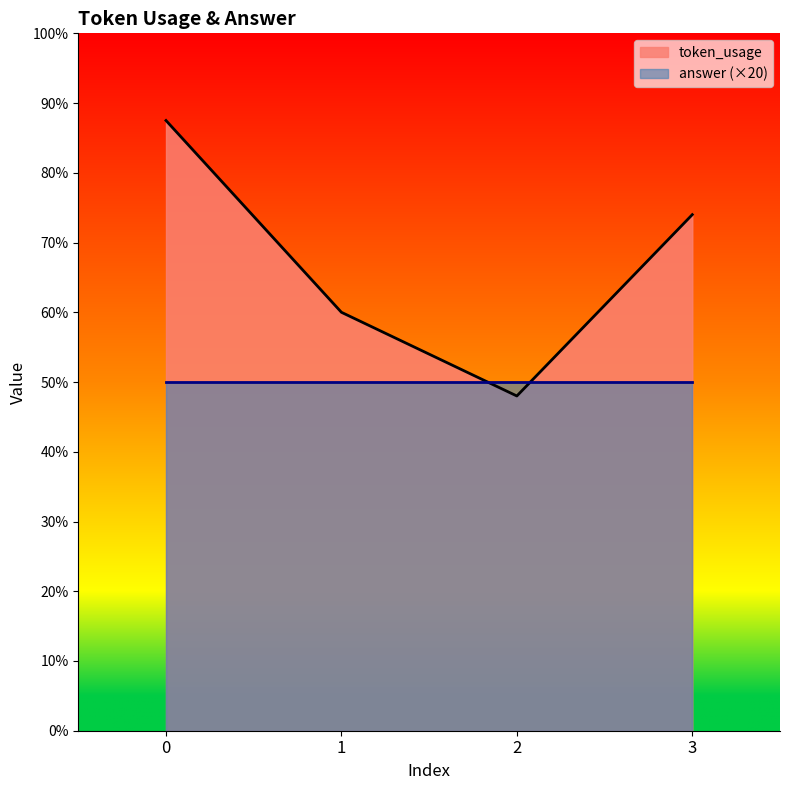

Approximately how many times larger is the value at 1 compared to 2?

1.2